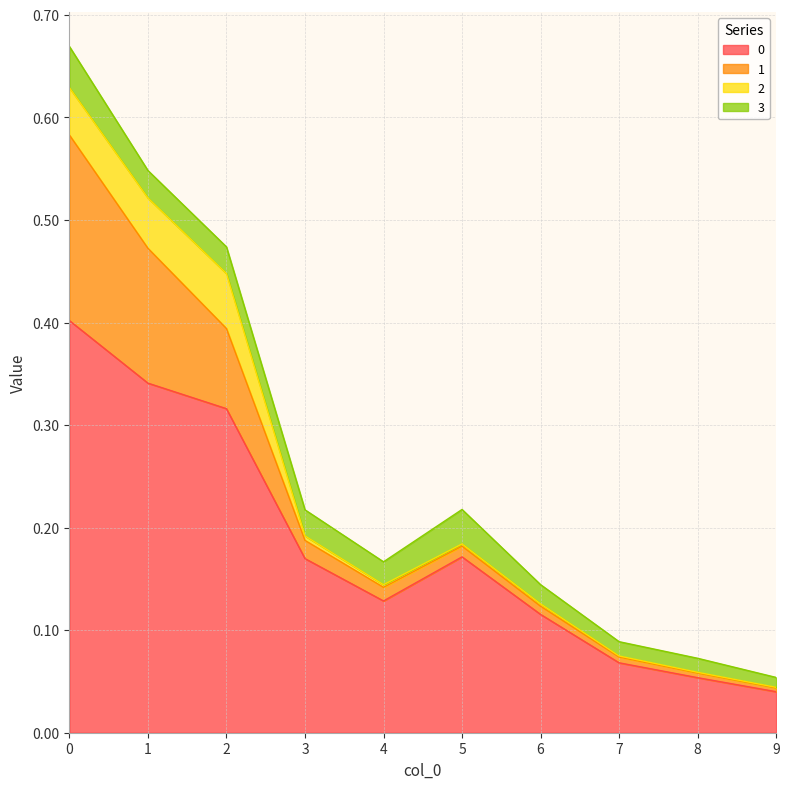

True or false: 0 and 2 intersect in this chart.

False